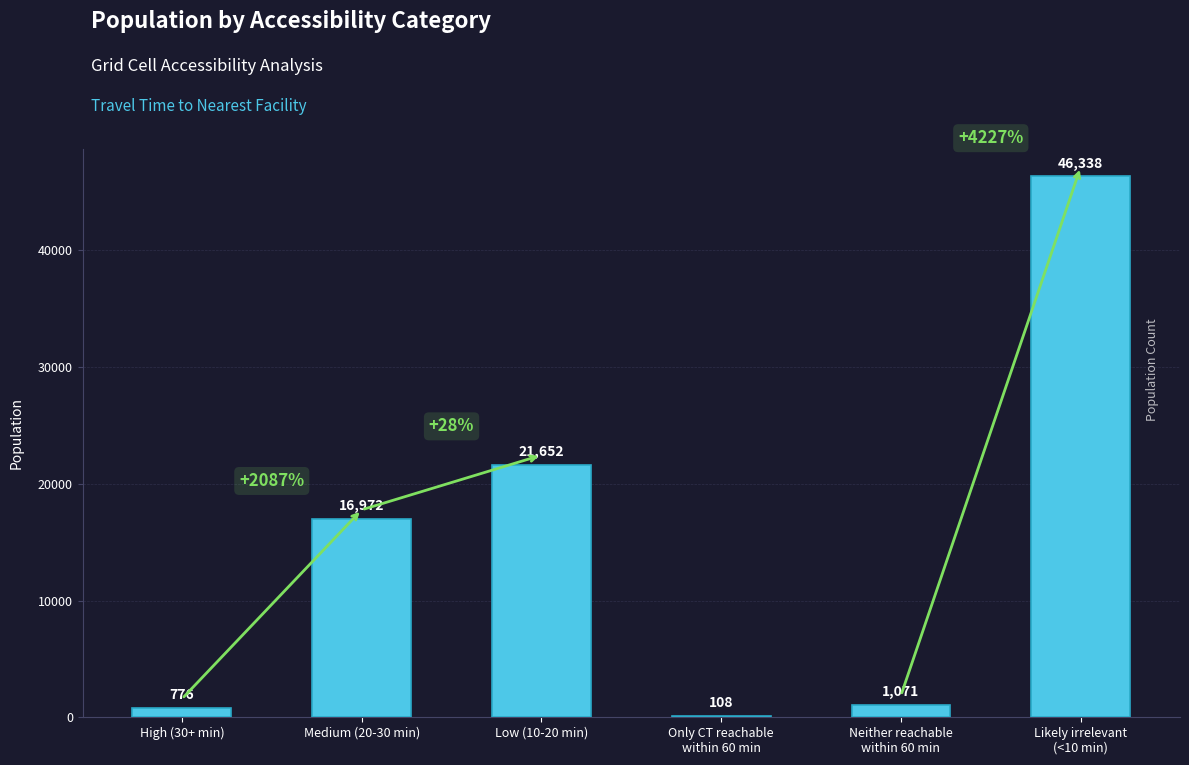

Reading left to right, what are all the values shown in this chart?

High (30+ min)=776	Medium (20-30 min)=16972	Low (10-20 min)=21652	Only CT reachable
within 60 min=108	Neither reachable
within 60 min=1071	Likely irrelevant
(<10 min)=46338